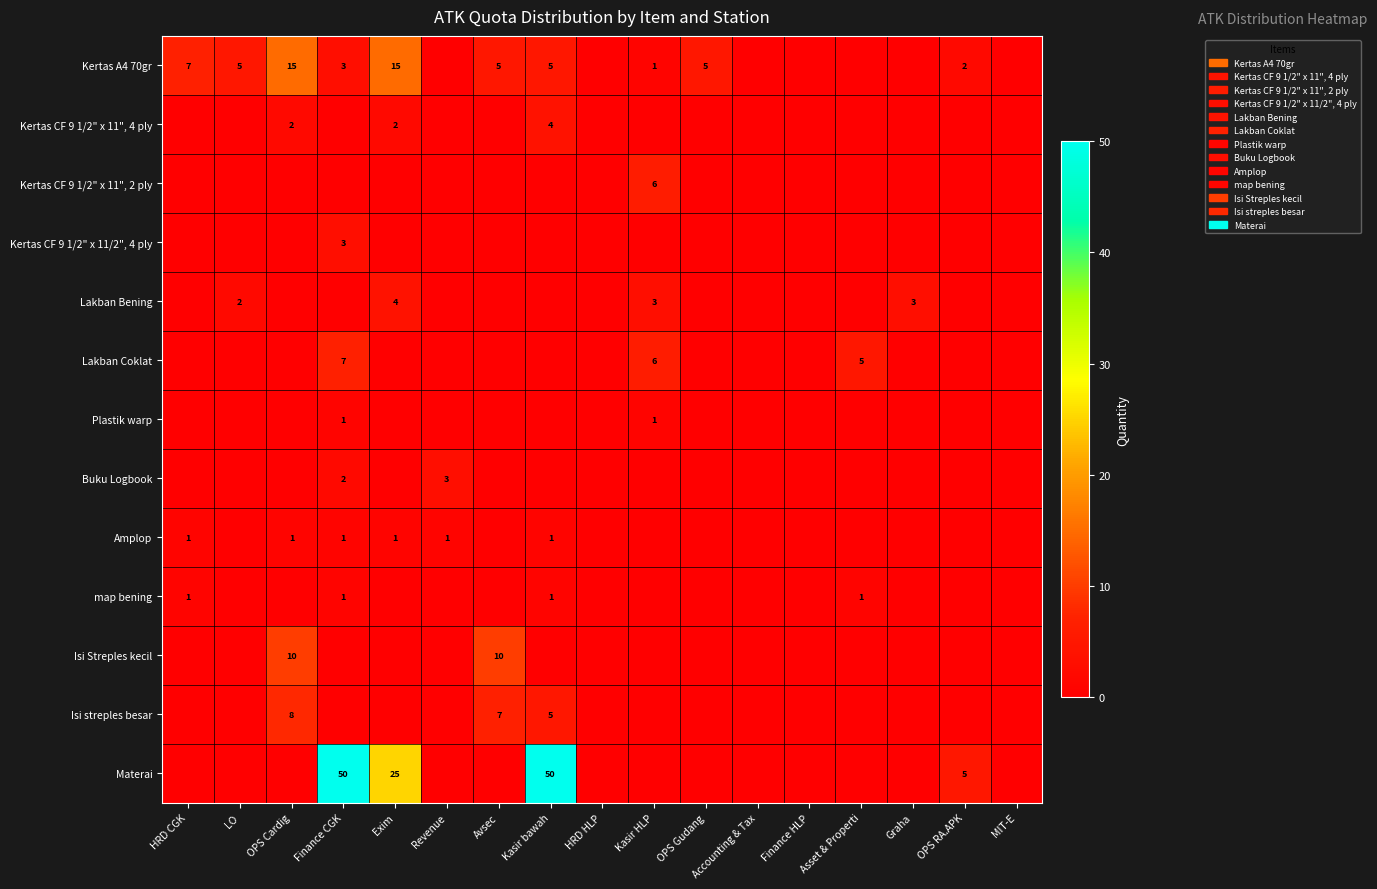

What is the greatest value displayed?

50